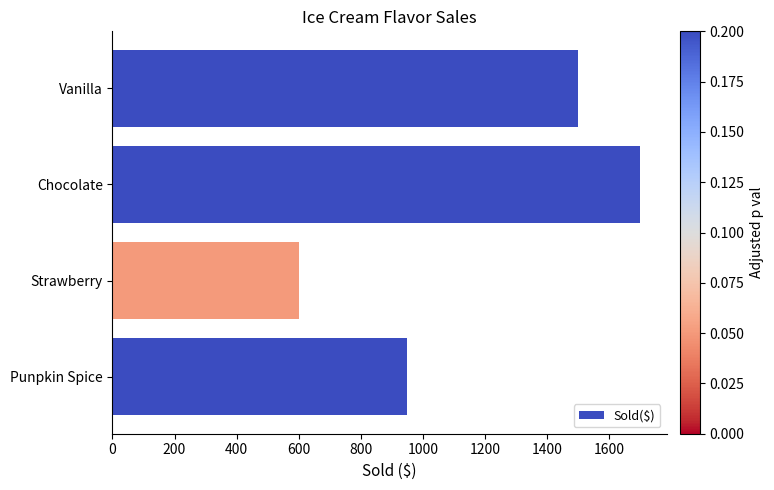

How many bars are there in total?

4